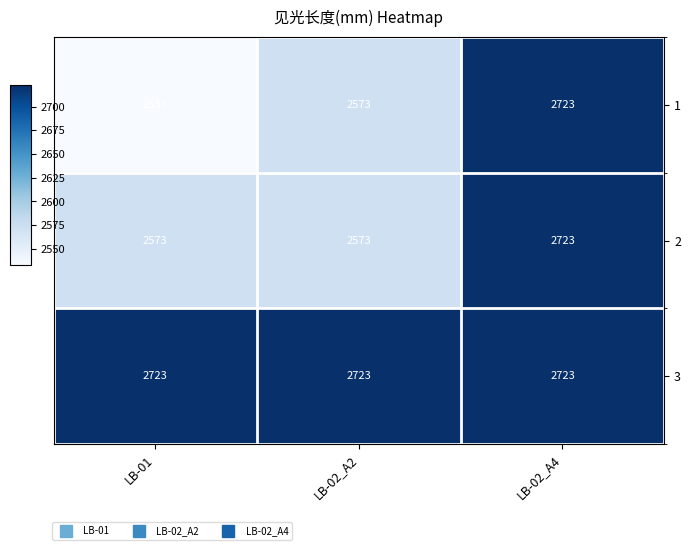

At how many categories does at least one series exceed 2650?

3